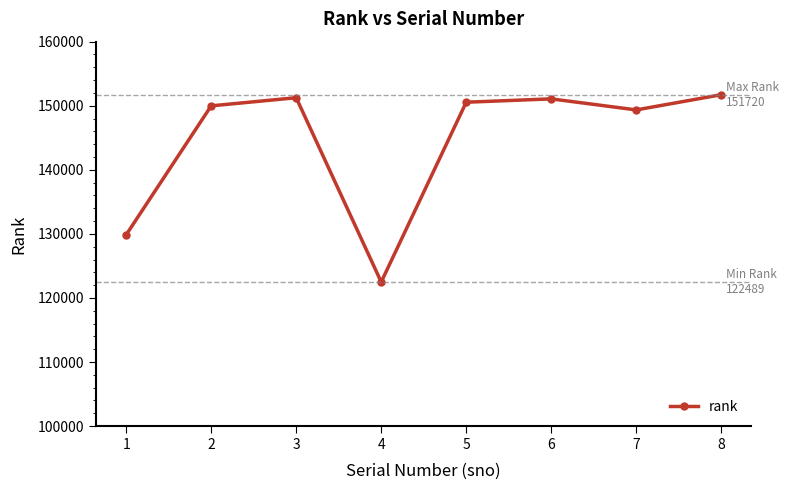

How many interior local peaks (higher than both neighbors) does the data have?

2